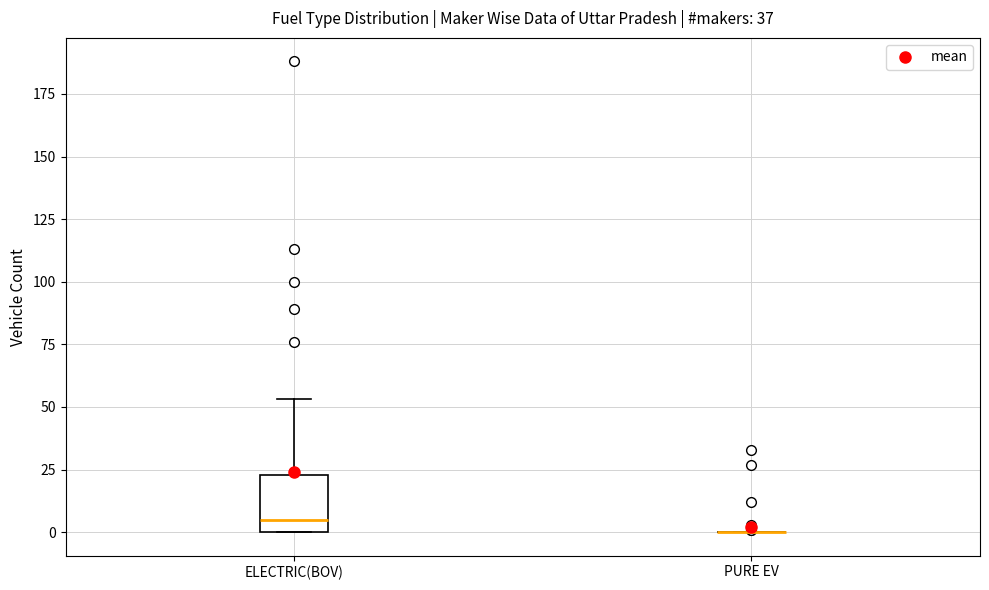

Reading left to right, read every box against the y-axis: the position of its median line, the range the box covers, and the ends of its whiskers. The values are not printed on the chart, so give them approximately, as read against the axis.

ELECTRIC(BOV): median 5, box 0 to 25, whiskers 0 to 55
PURE EV: box collapsed to a line at 0, whiskers 0 to 0